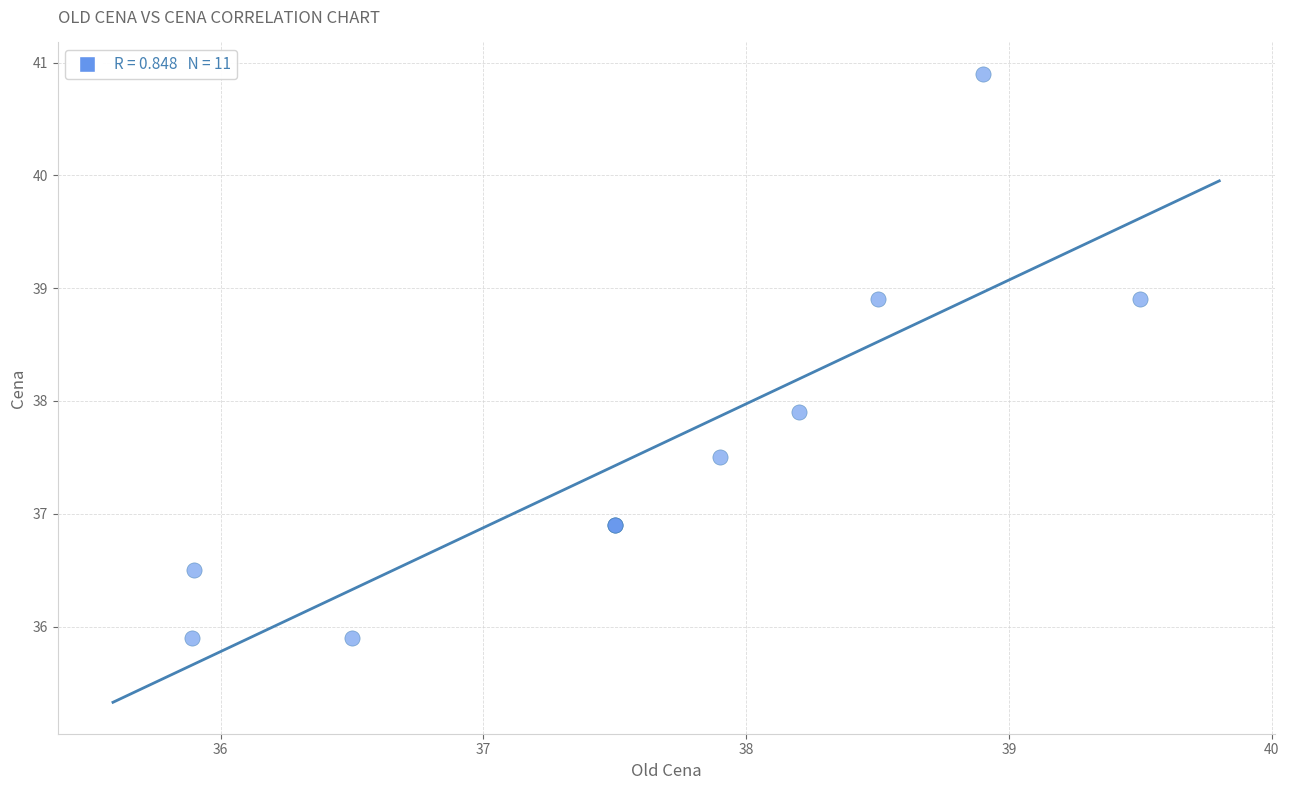

What Y value in the scatter plot is closest to 38?

37.9